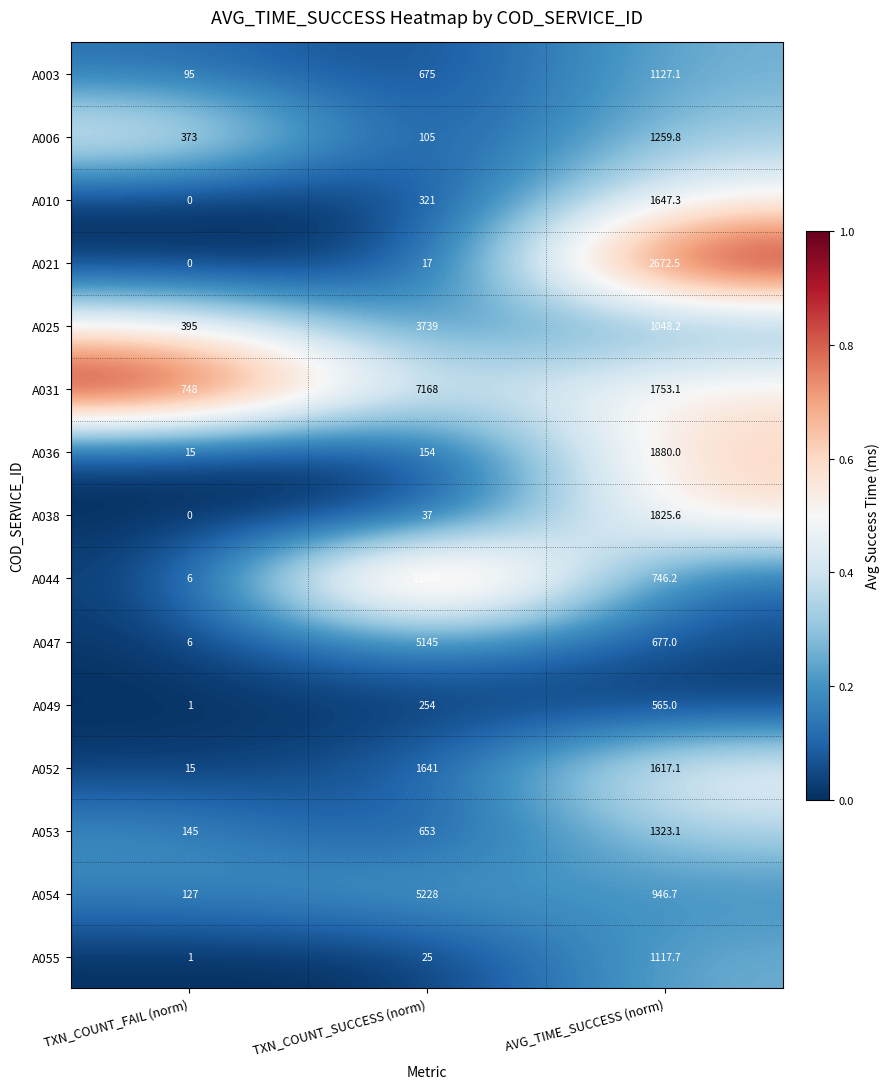

What is the difference between the highest and lowest values at TXN_COUNT_FAIL (norm)?

748.0